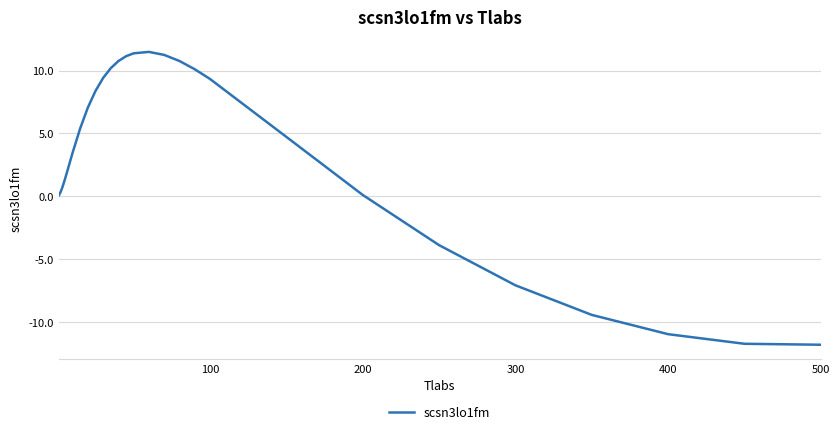

What is the maximum value shown in the chart?

11.5